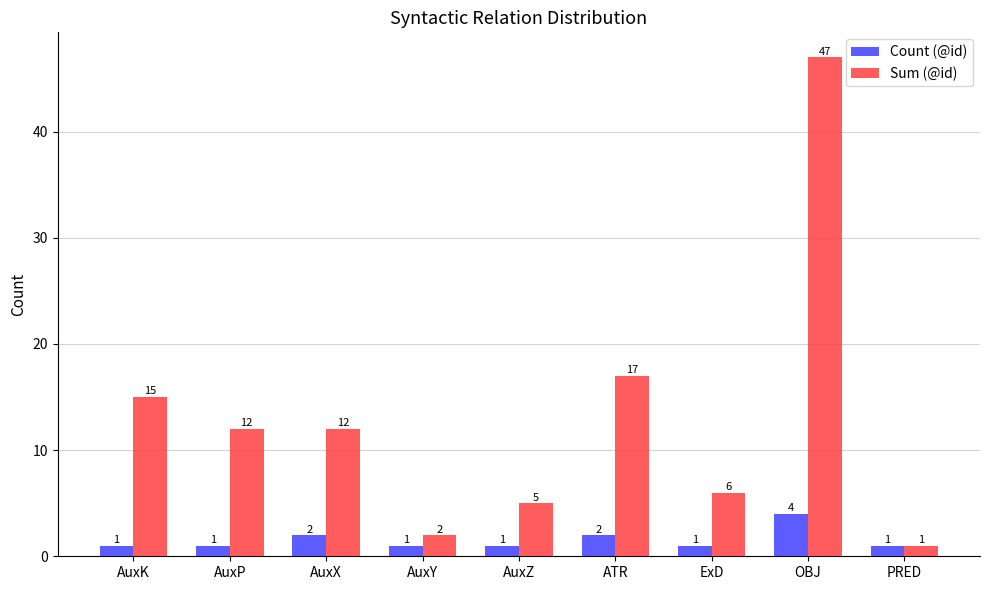

What is the label of the 2nd bar from the left?

AuxP